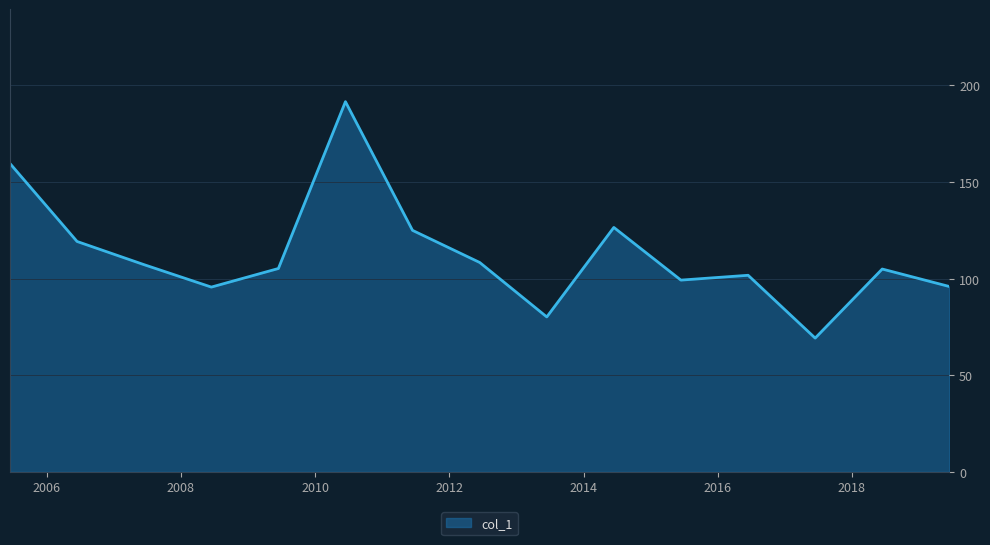

What is the difference between the maximum and minimum values?

122.4